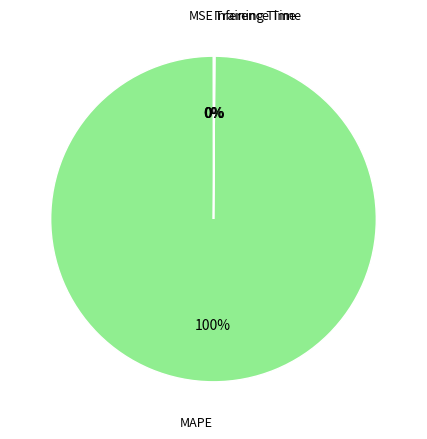

What is the majority slice?

MAPE